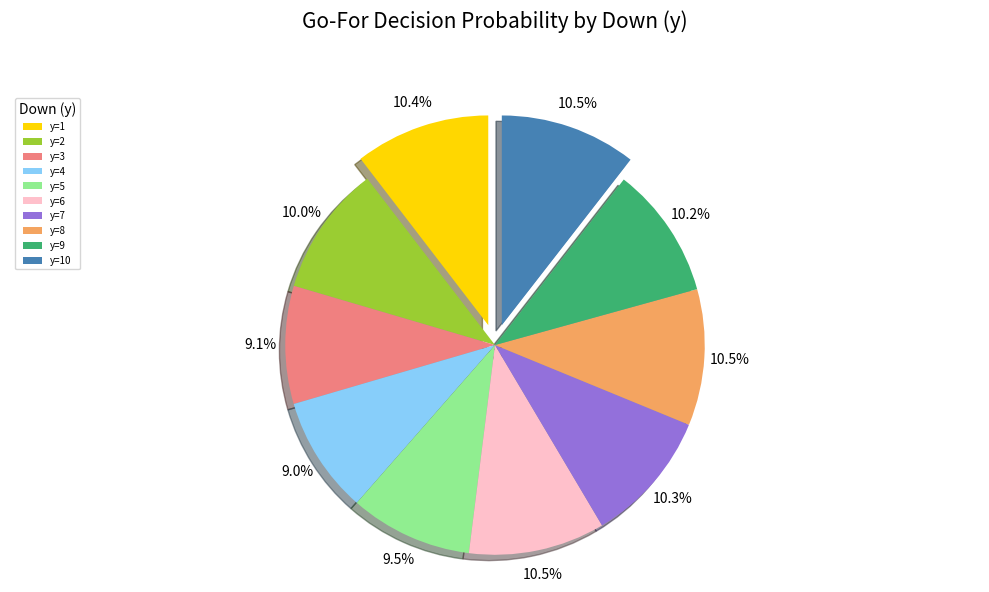

Count the number of slices in the pie.

10